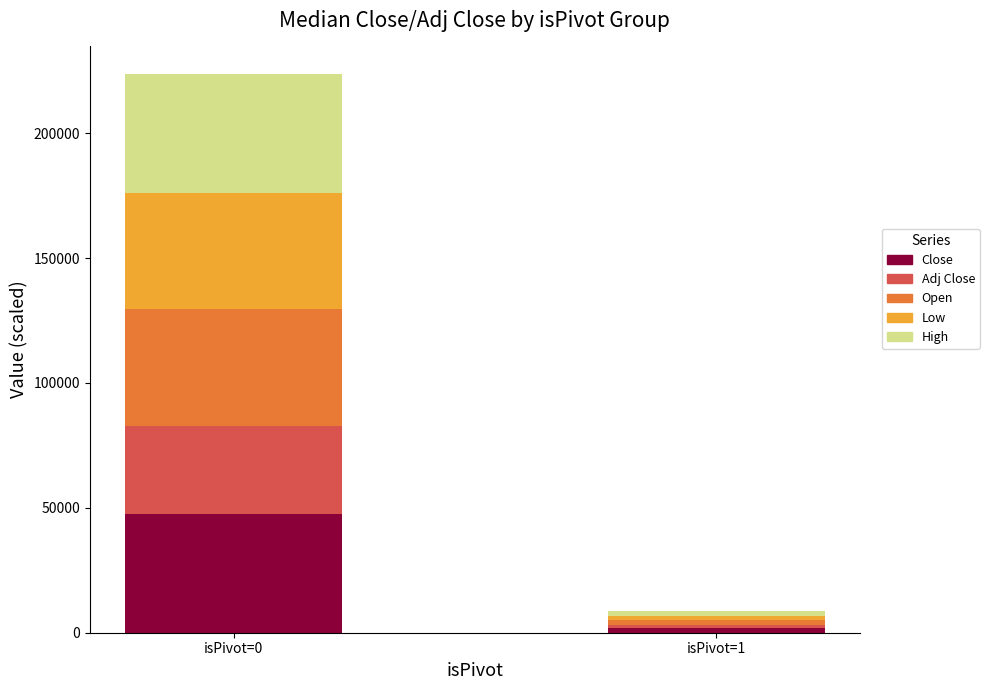

The Close series shows 47340.0 at isPivot=0. True or false?

True